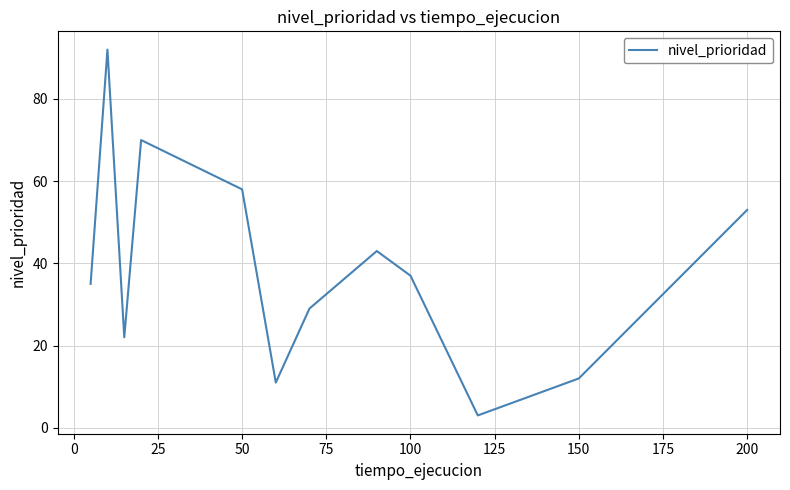

What is the maximum value shown in the chart?

92